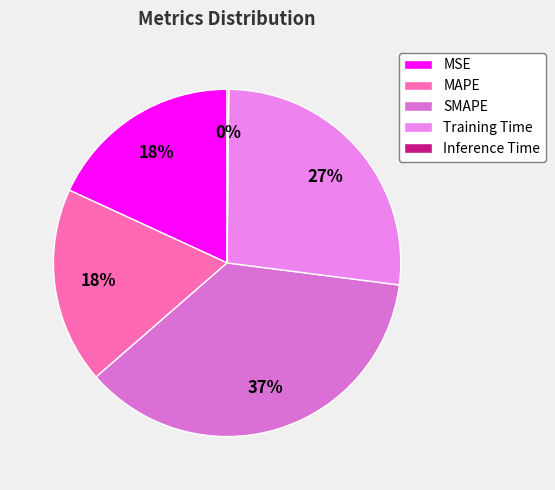

What is the smallest slice in the pie chart?

Inference Time